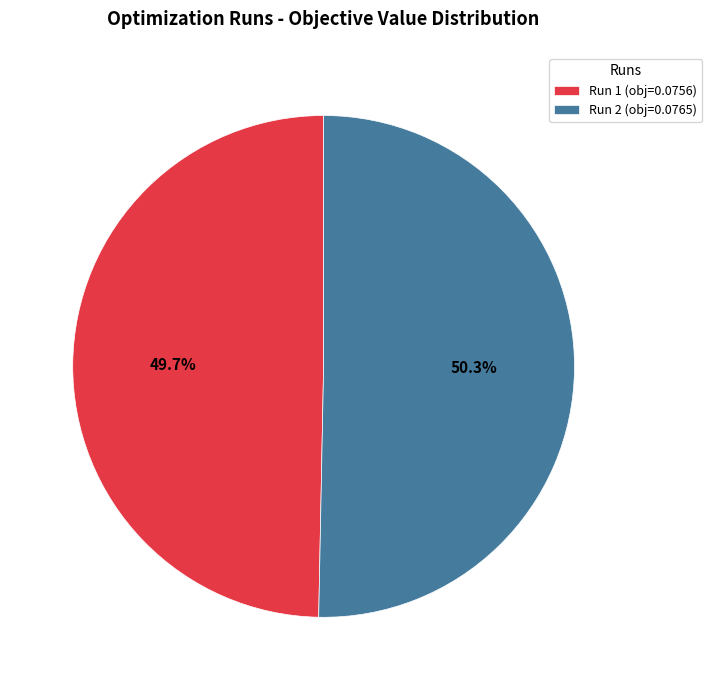

What portion of the pie excludes Run 2?

49.7%